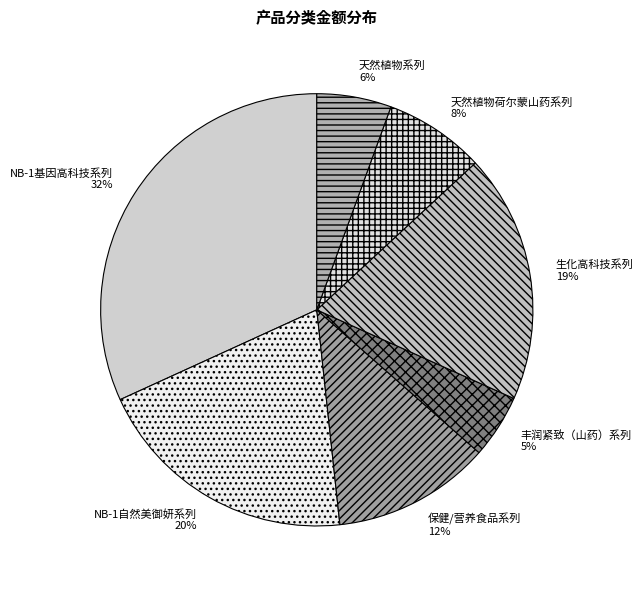

What percentage is the 丰润紧致（山药）系列 slice, to the nearest percent?

5%